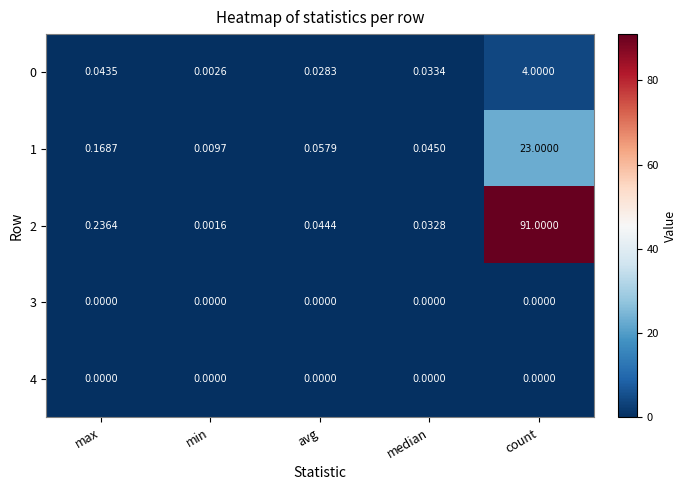

Is the value of 2 at count greater than the value of 4 at avg?

Yes